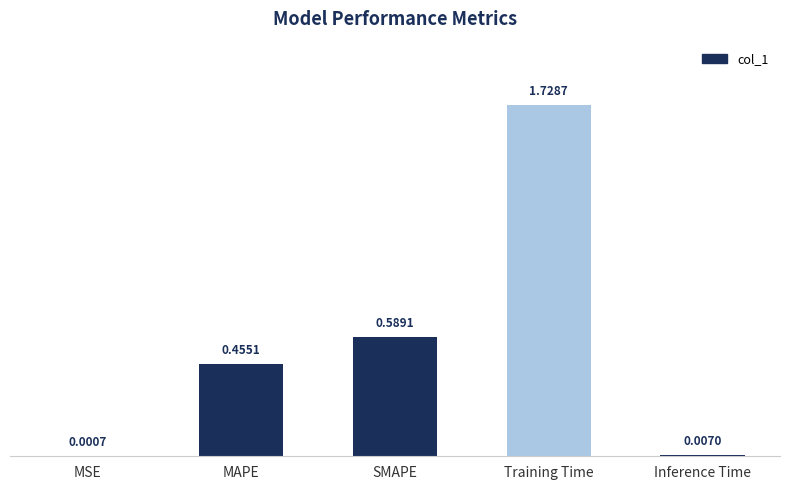

At which label is the value closest to 0?

MSE